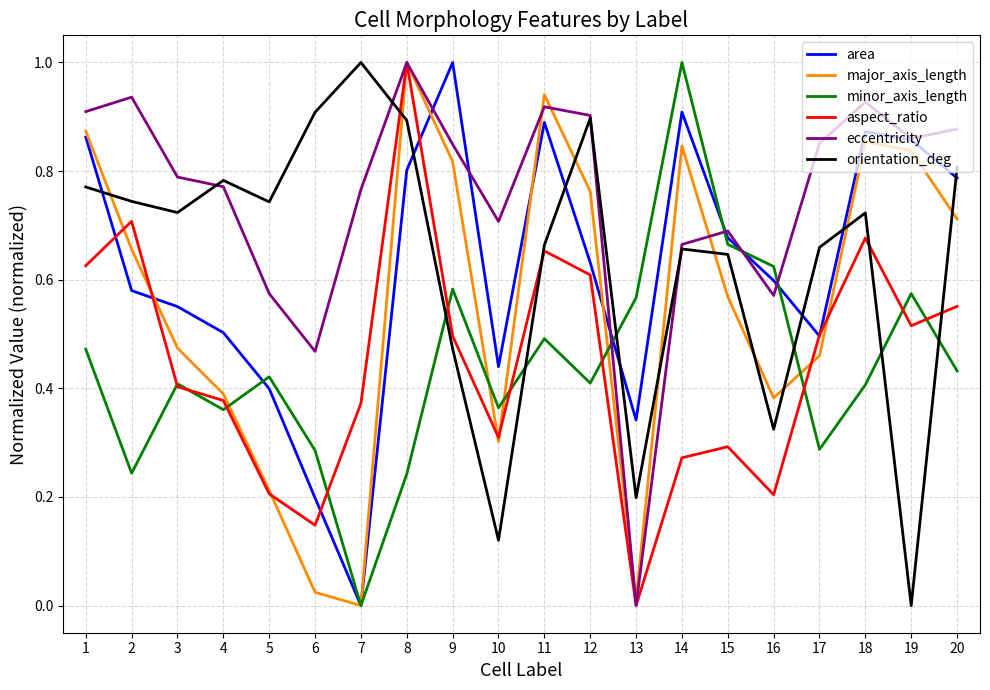

What is the total value across all series at 17?

3.3